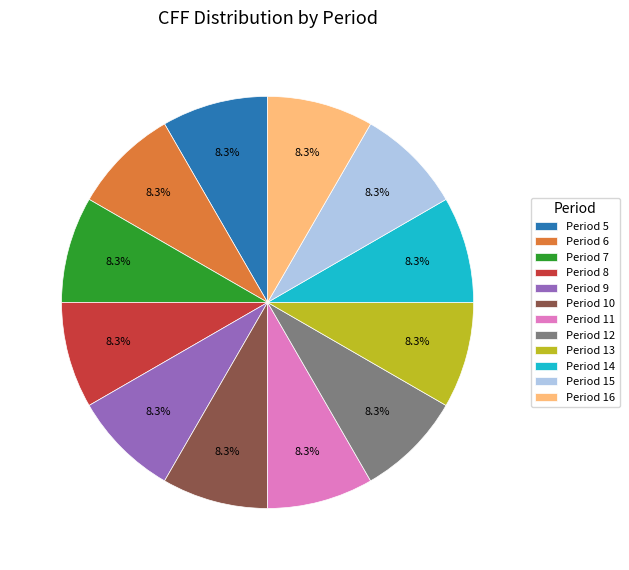

Count the number of slices in the pie.

12